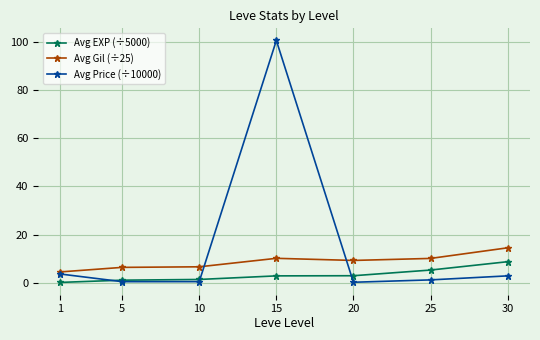

What is the difference between the highest and lowest values at 15?

97.7